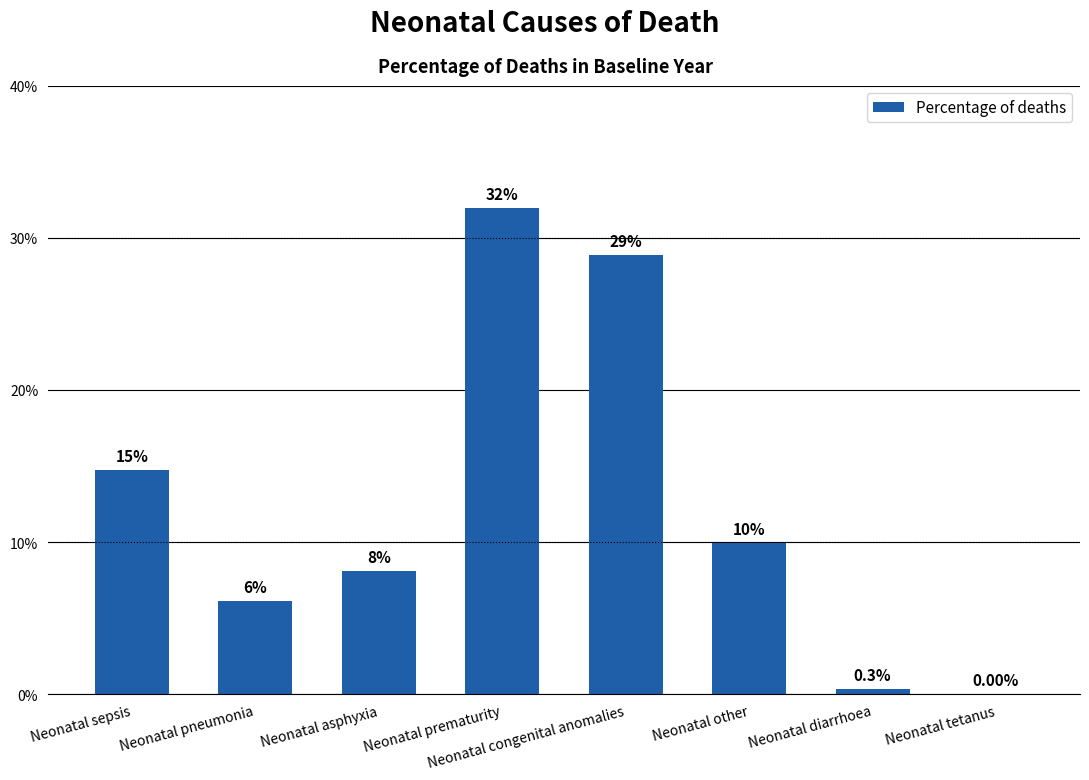

Does the chart contain stacked bars?

No